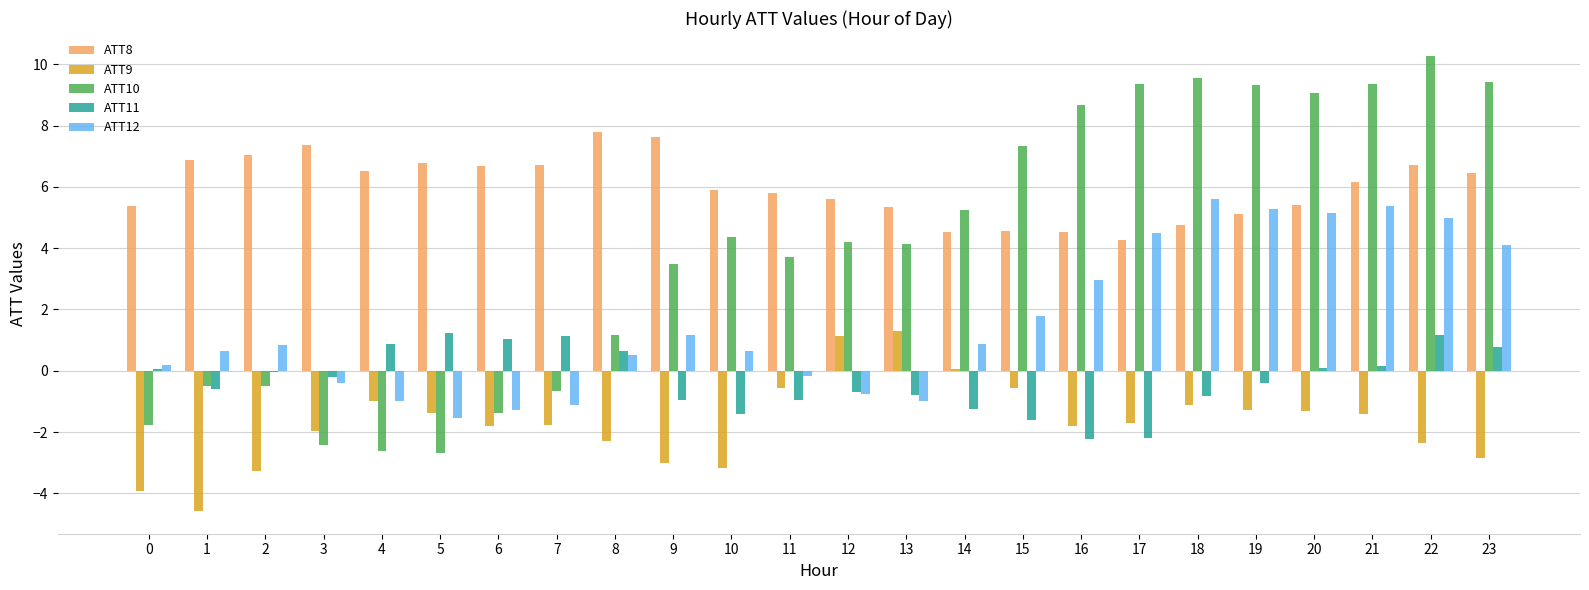

Where does the ATT8 series first go above 6?

1